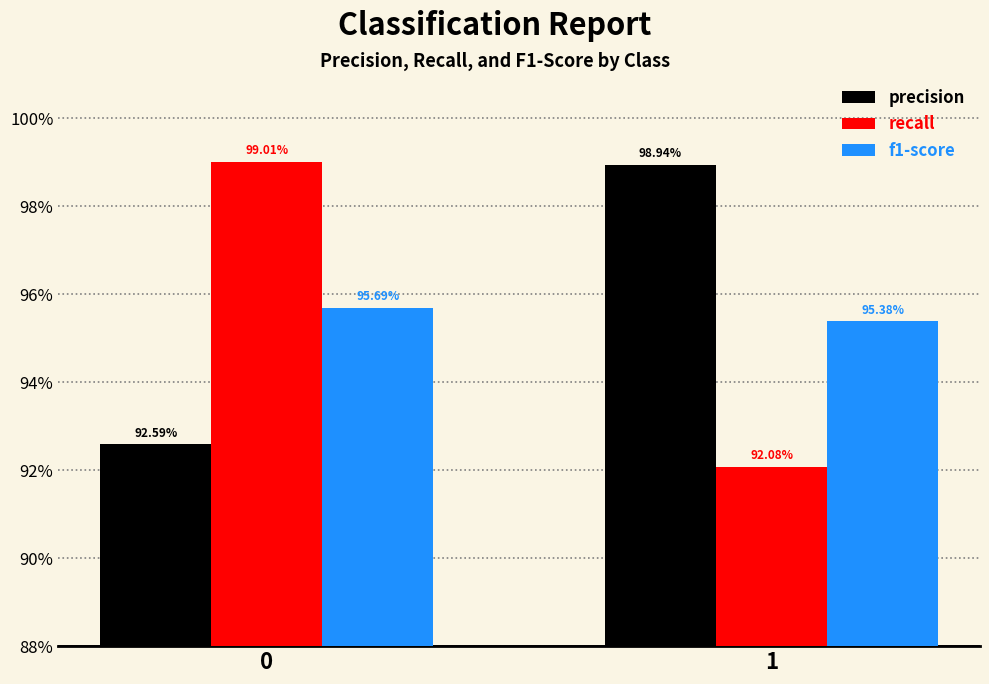

What are all the series names shown in the legend?

precision, recall, f1-score